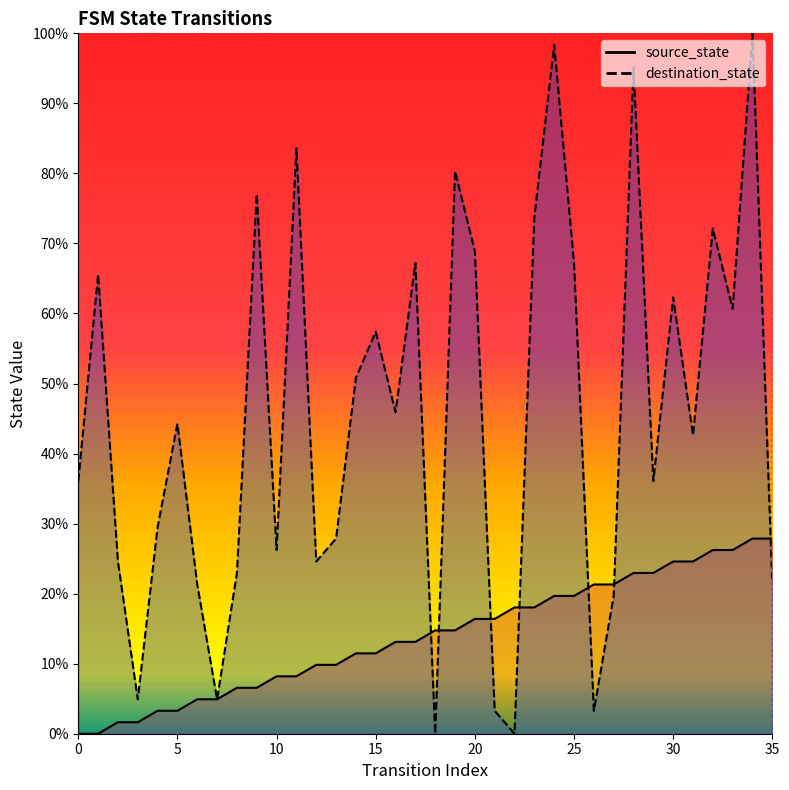

What is the difference between the maximum and minimum values in the destination_state series?

100.0